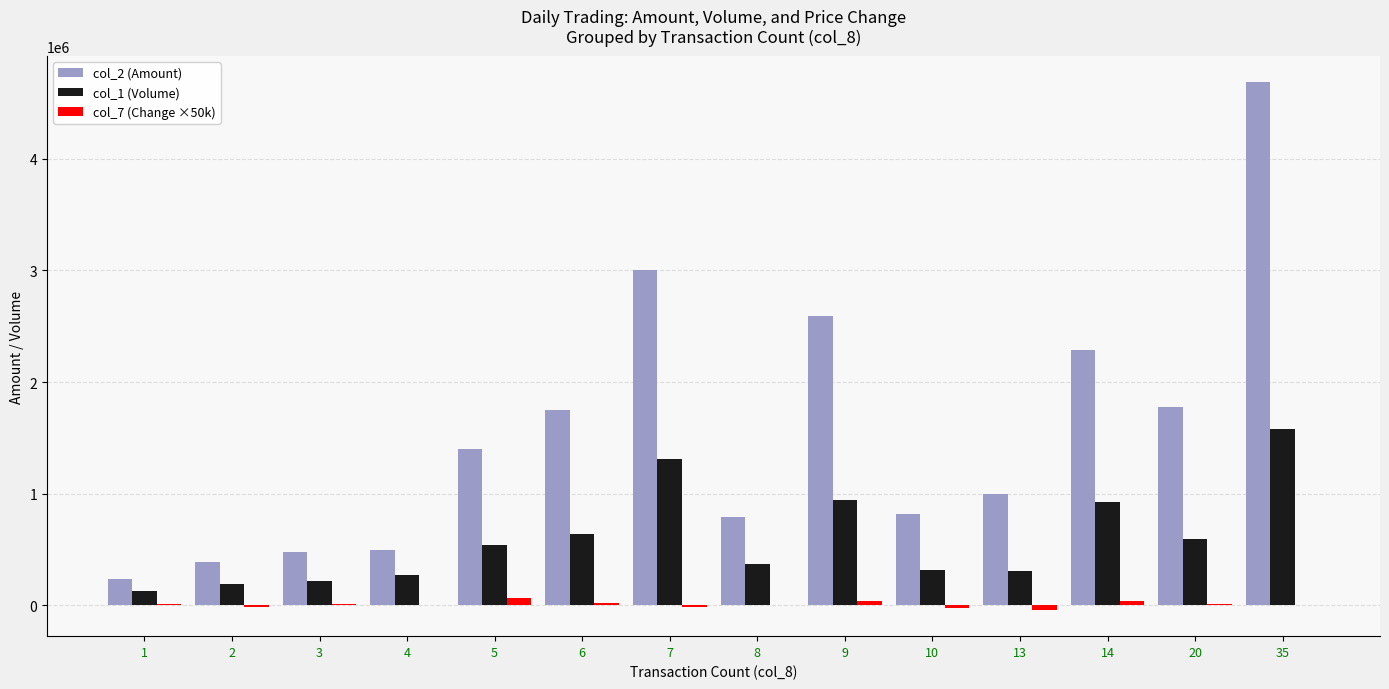

At which category is the sum across all series the highest?

35